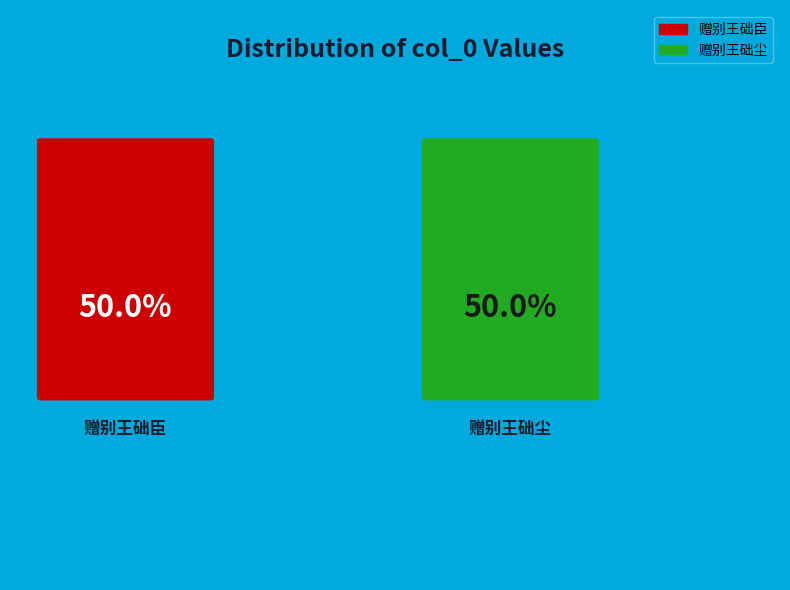

Rank the categories by value from lowest to highest.

赠别王础臣, 赠别王础尘